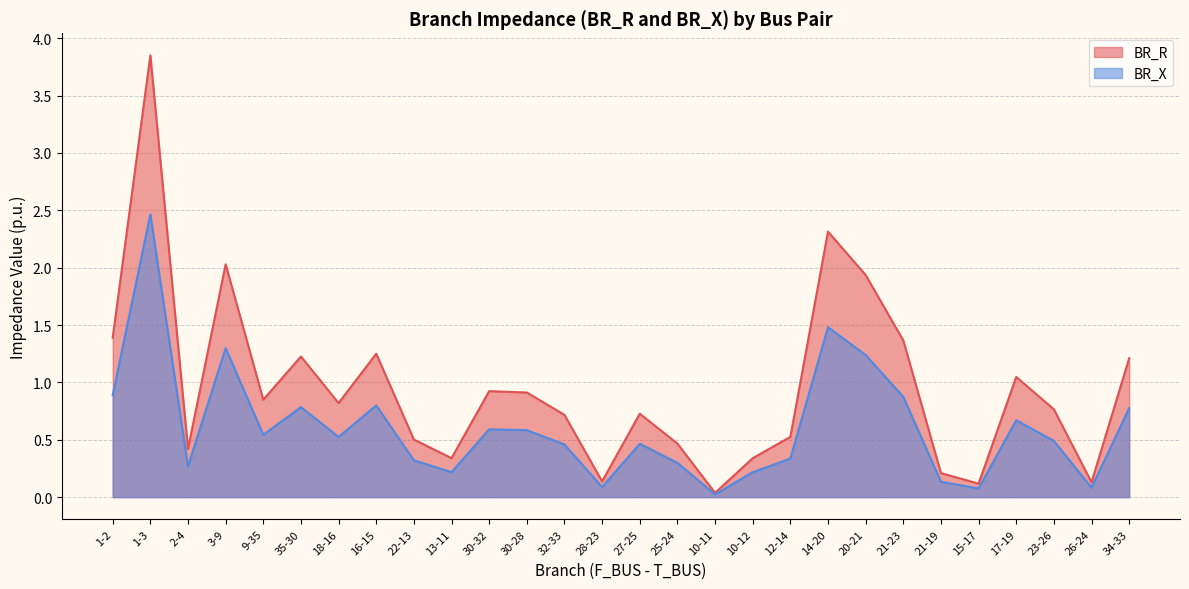

At which category does BR_R reach its first local peak?

1-3